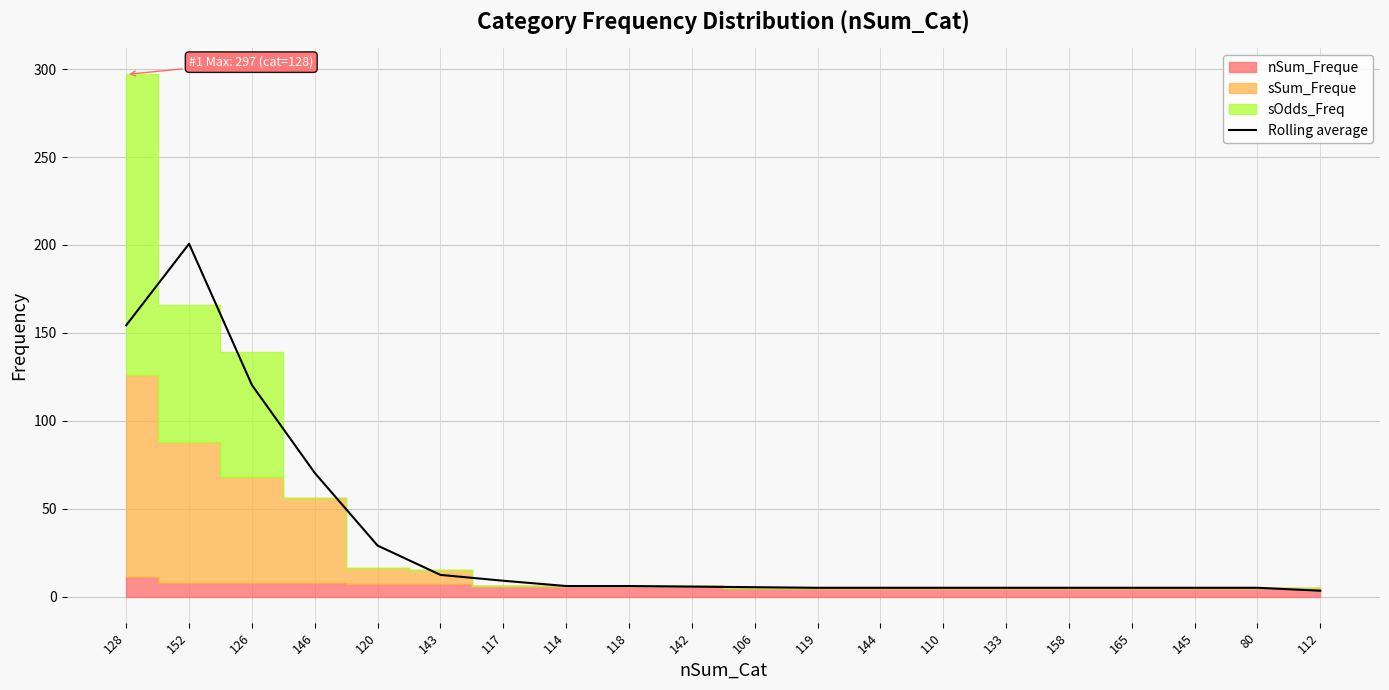

What is the smallest value displayed?

3.3